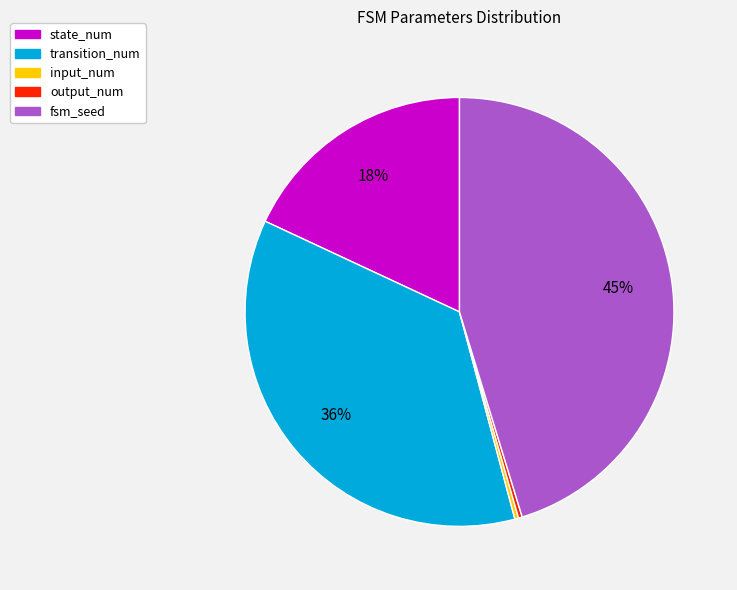

Which category has the biggest portion of the pie?

fsm_seed